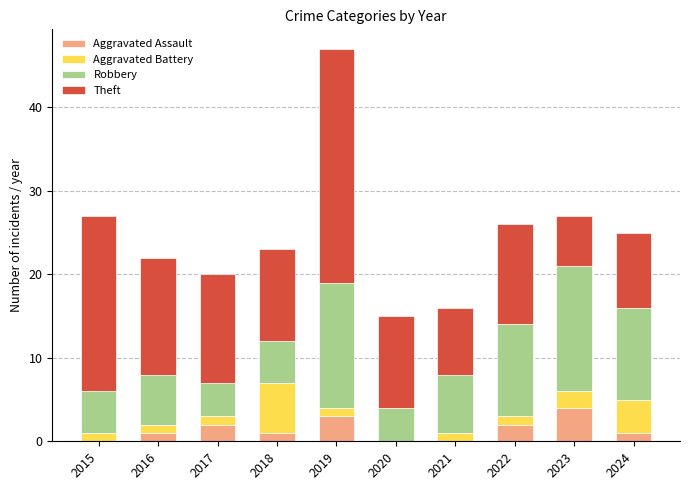

What are all the series names shown in the legend?

Aggravated Assault, Aggravated Battery, Robbery, Theft